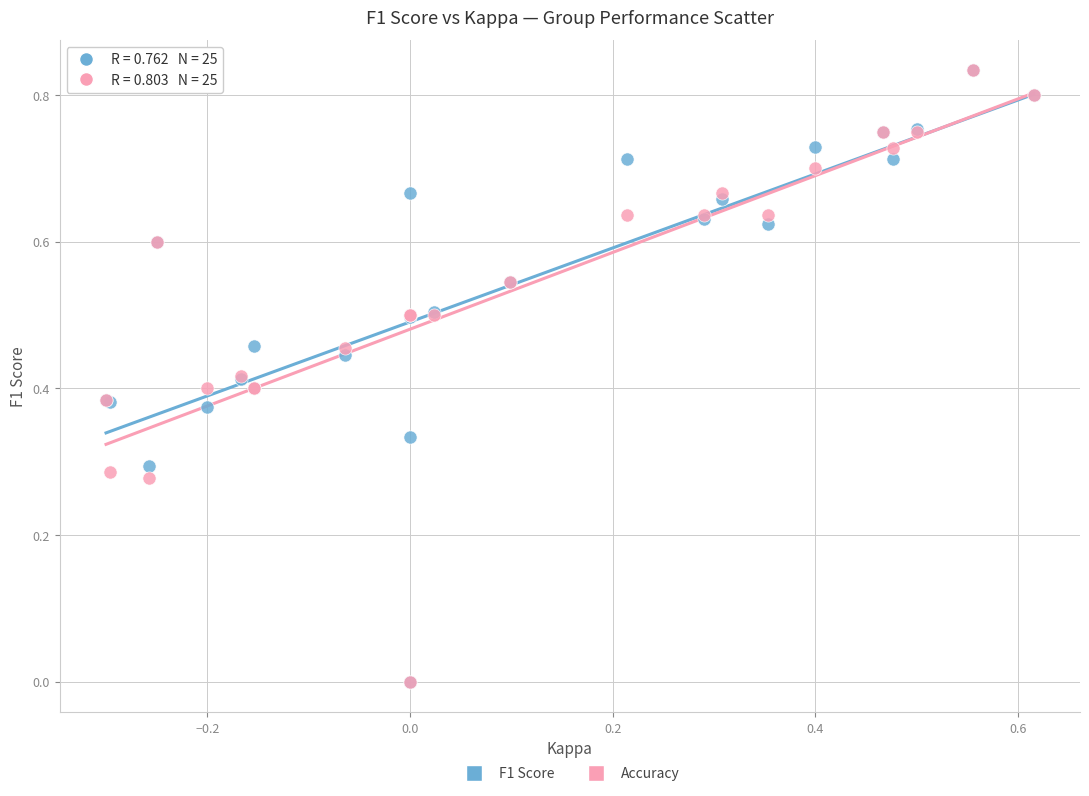

What are all the series names shown in the legend?

F1 Score, Accuracy